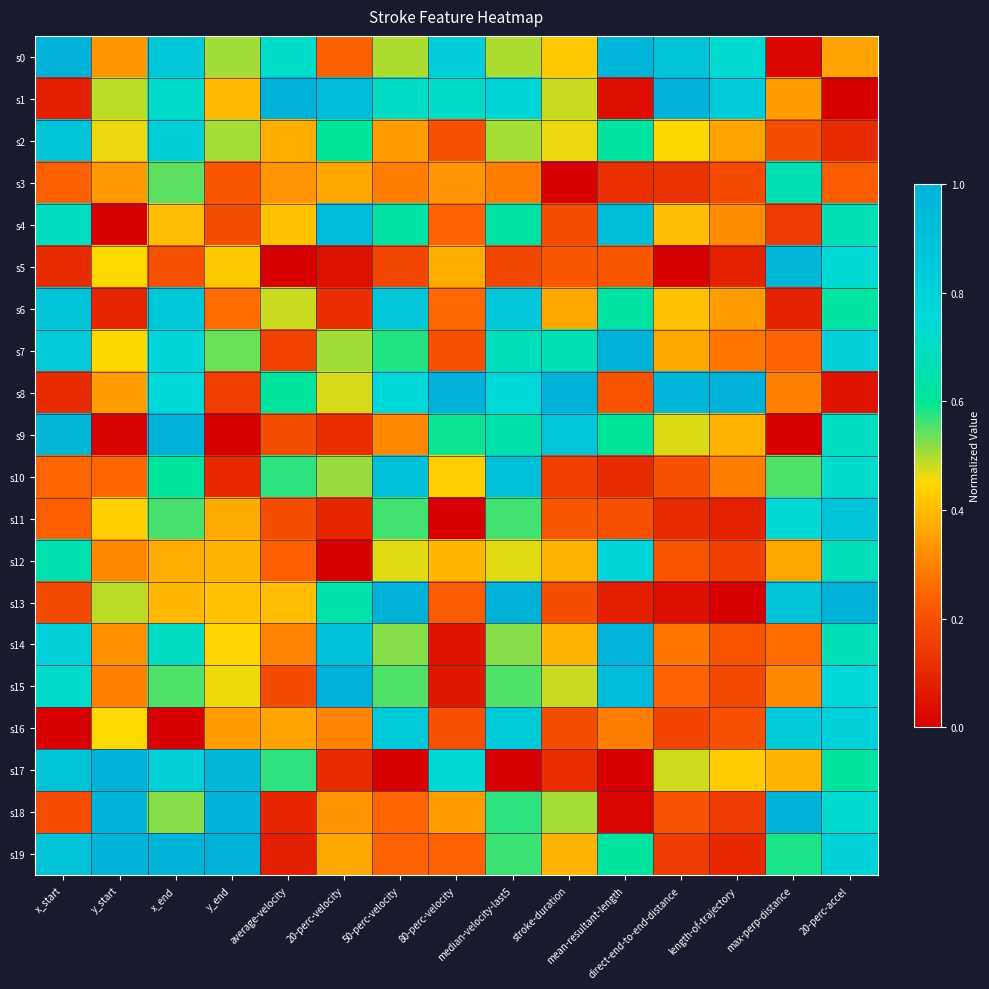

Which category has the lowest value across all series?

20-perc-accel